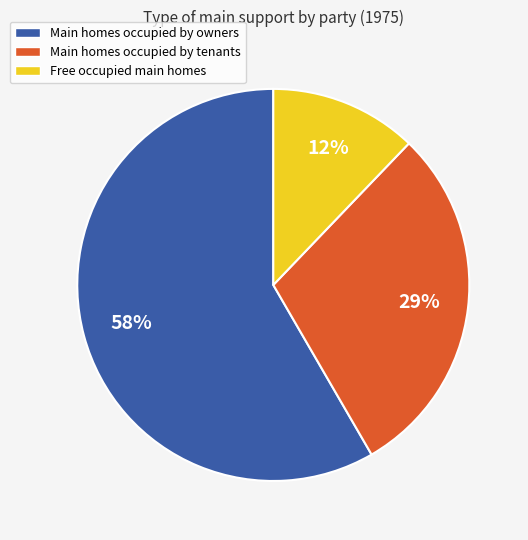

Is there a majority slice in this chart?

Yes